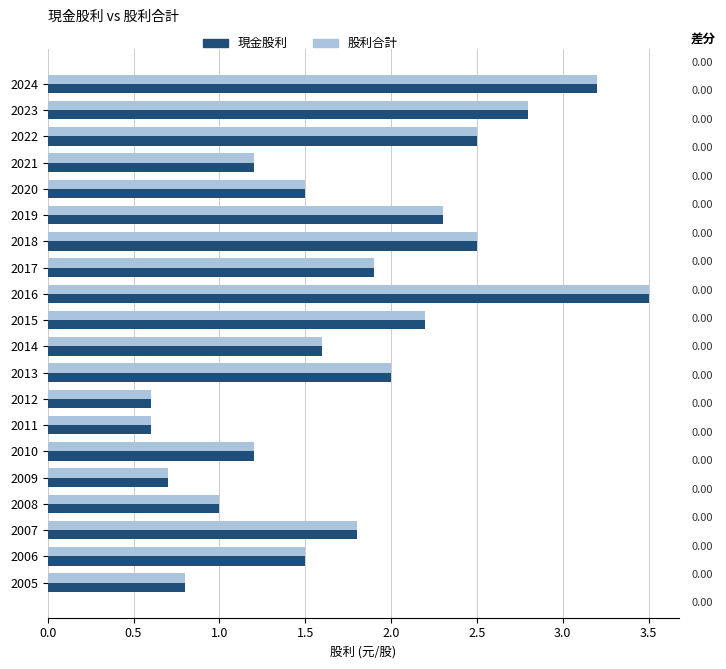

True or false: 現金股利 has a value of 1.1 at 2009.

False